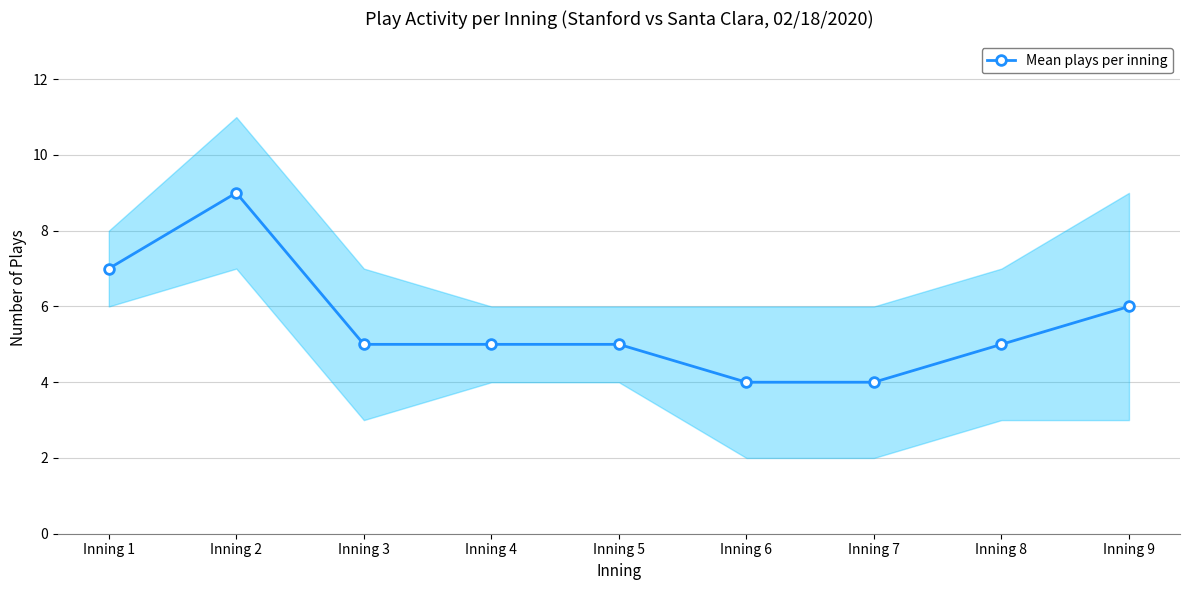

How many series are shown in this chart?

1